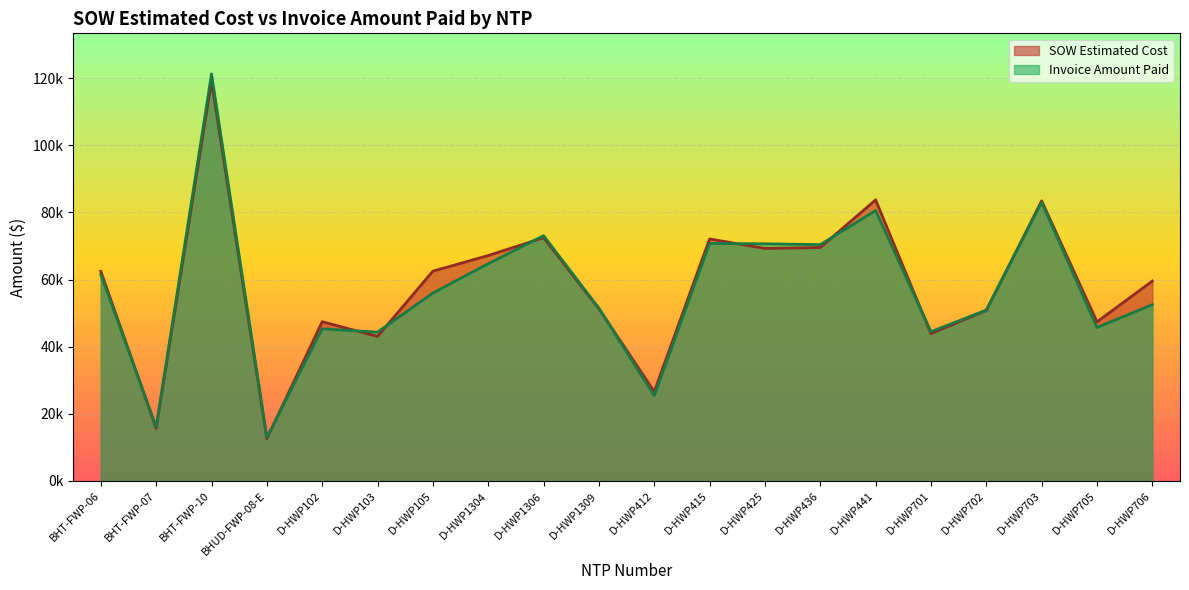

How many lines are shown in the chart?

2